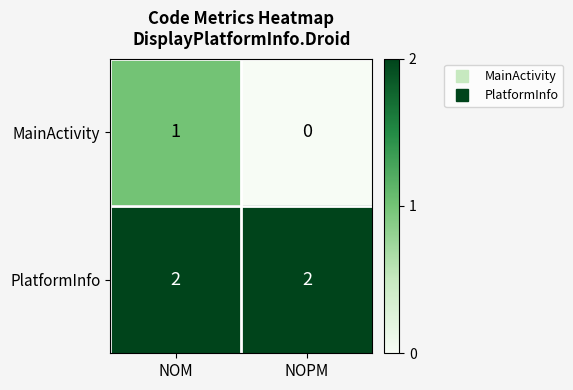

List the series in order of their overall mean, lowest first.

MainActivity, PlatformInfo